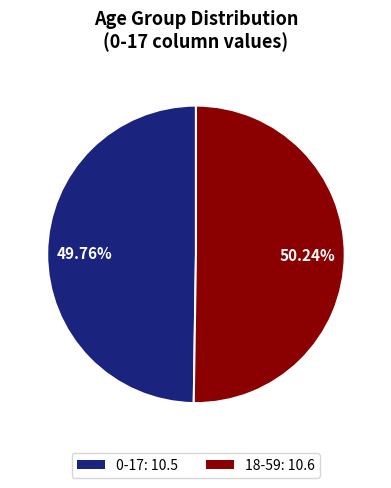

To the nearest percent, what is the combined percentage of 0-17 and 18-59?

100%